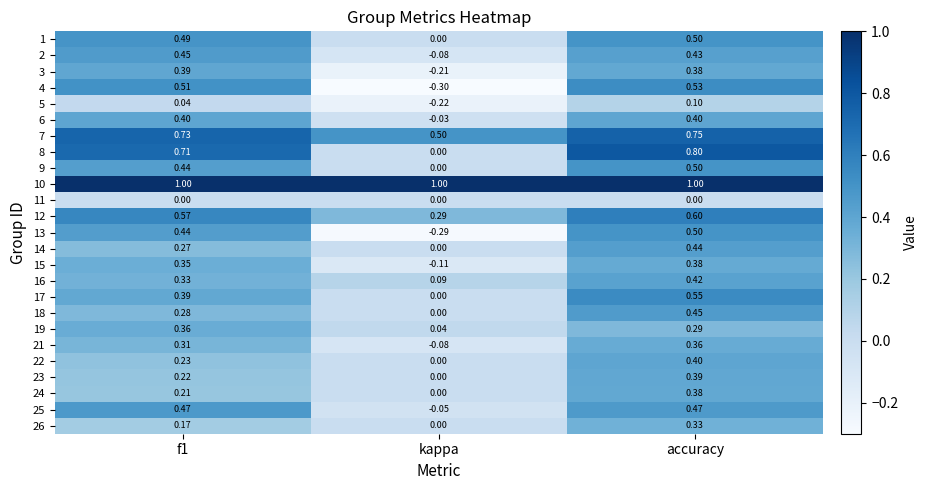

At which label is 2 closest to 0?

kappa